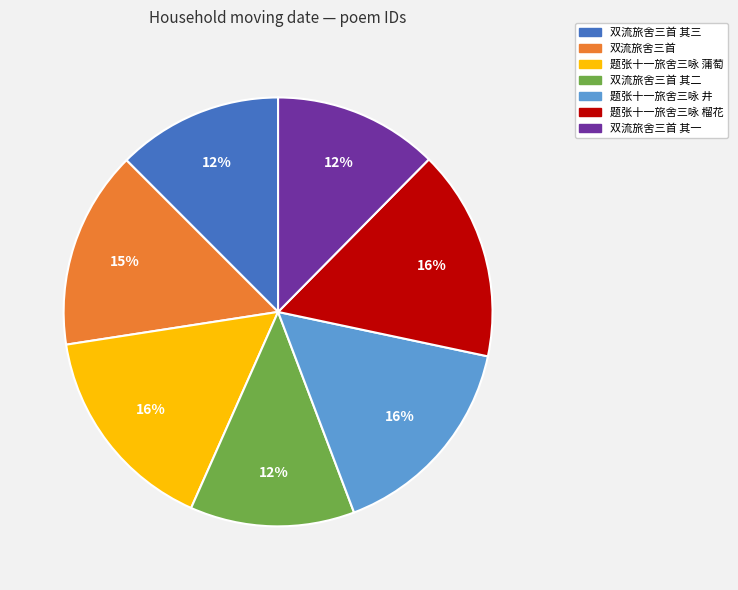

To the nearest percent, what is the average slice percentage?

14%